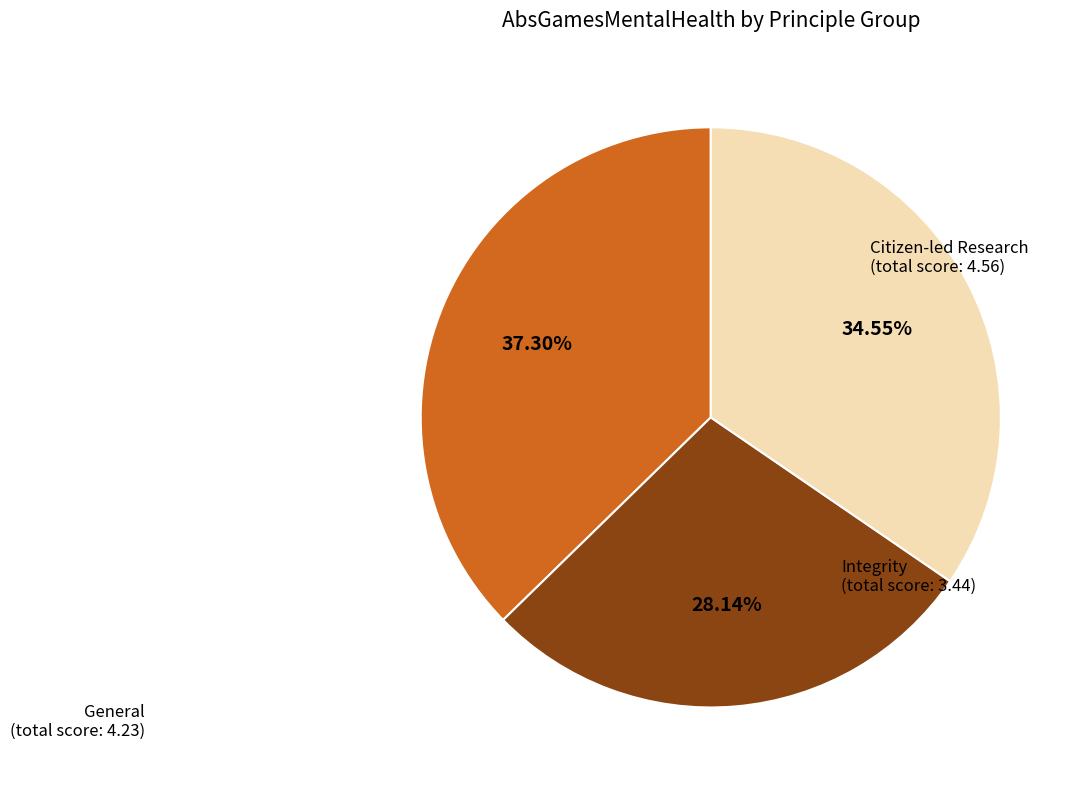

Is there any slice that represents more than half of the pie?

No